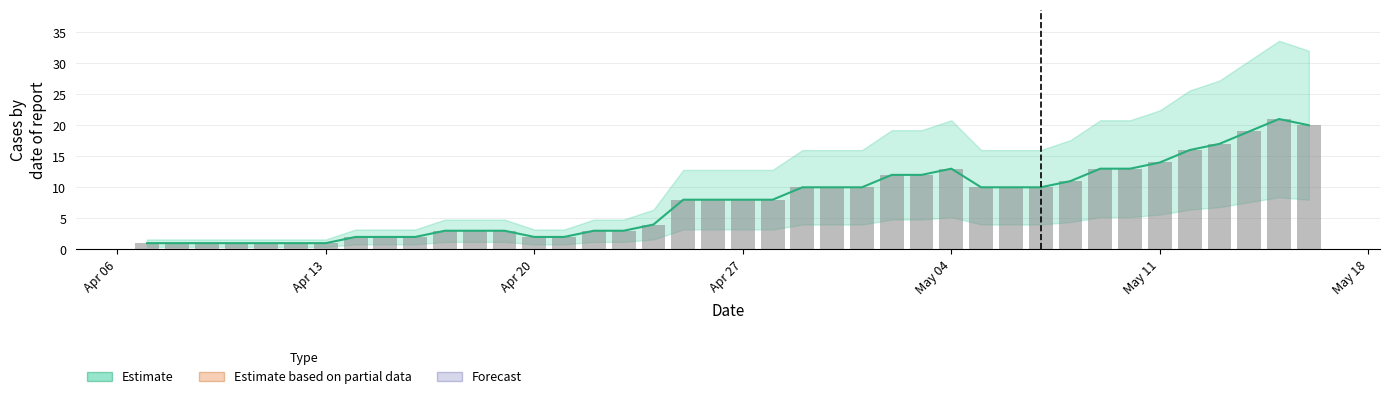

What is the minimum value shown in the chart?

1